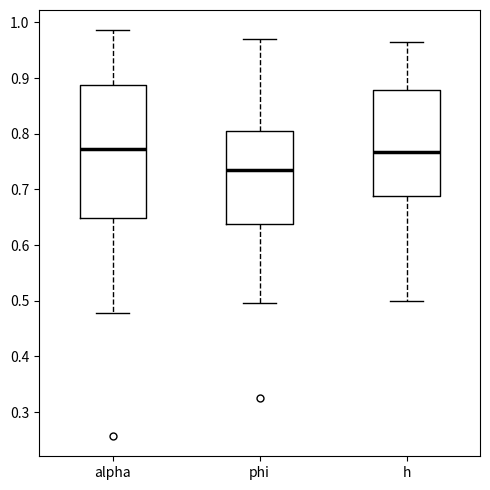

Which box is the tallest, from its lower edge to its upper edge?

alpha